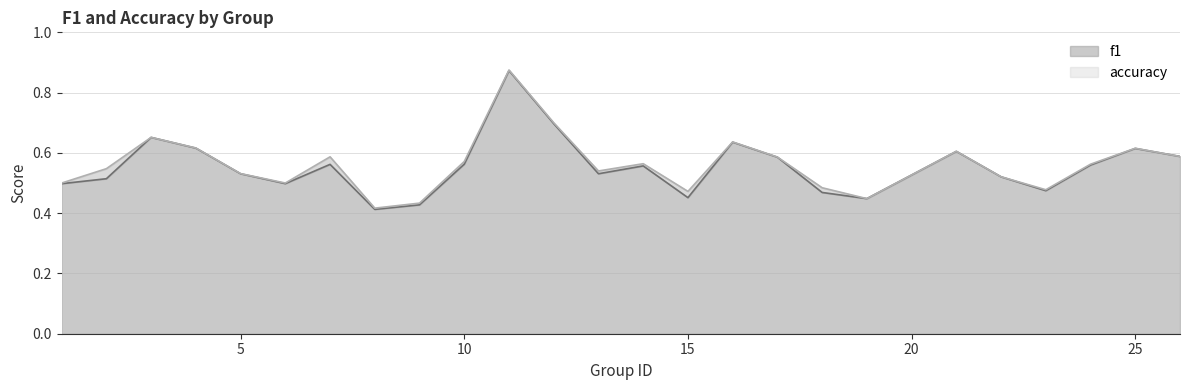

True or false: f1 and accuracy intersect in this chart.

False